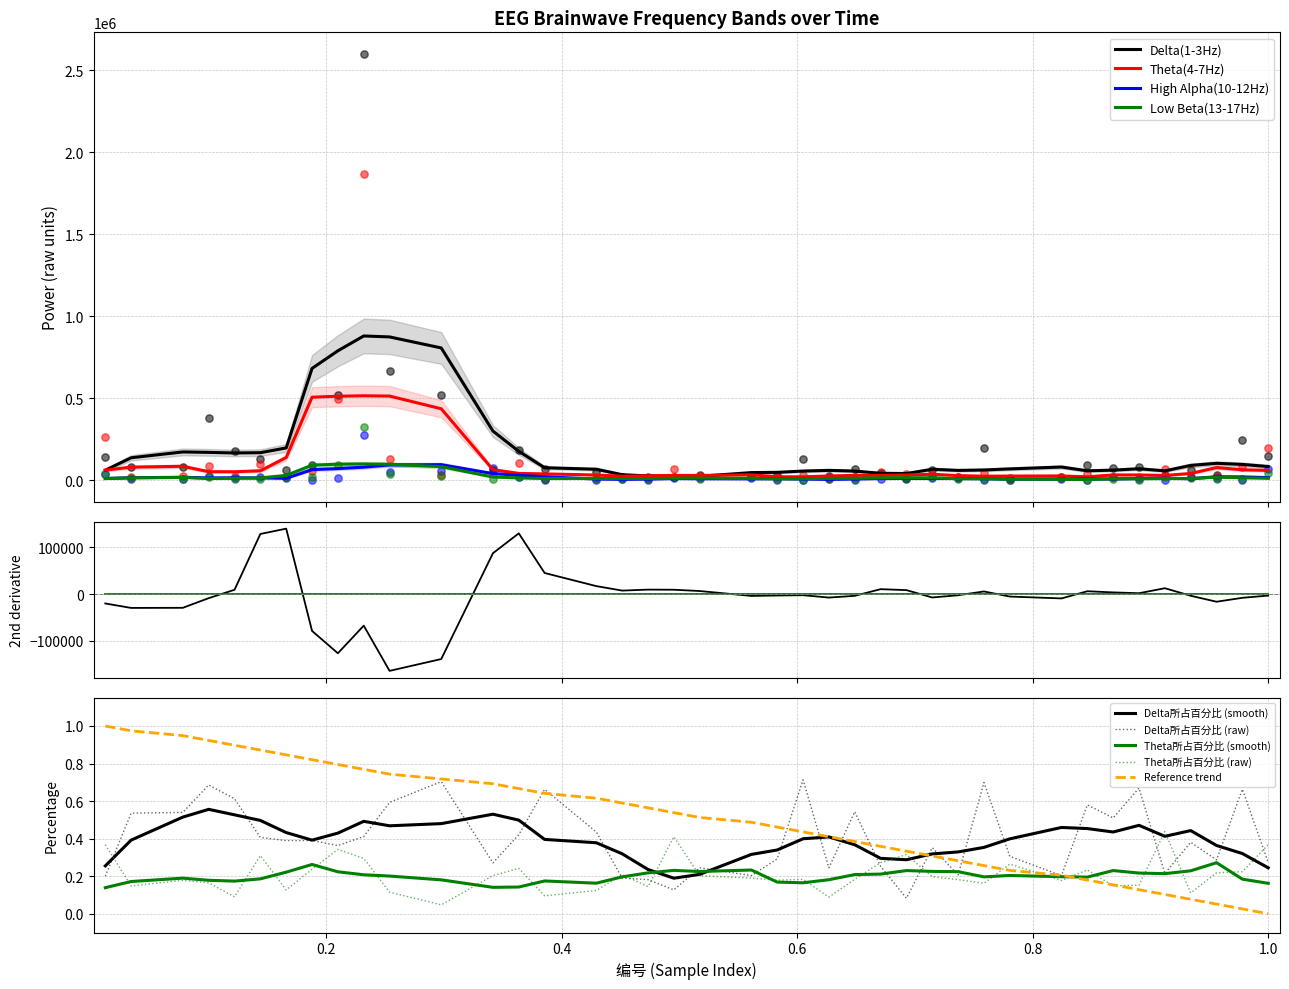

Which series contains the lowest Y value?

High Alpha(10-12Hz)